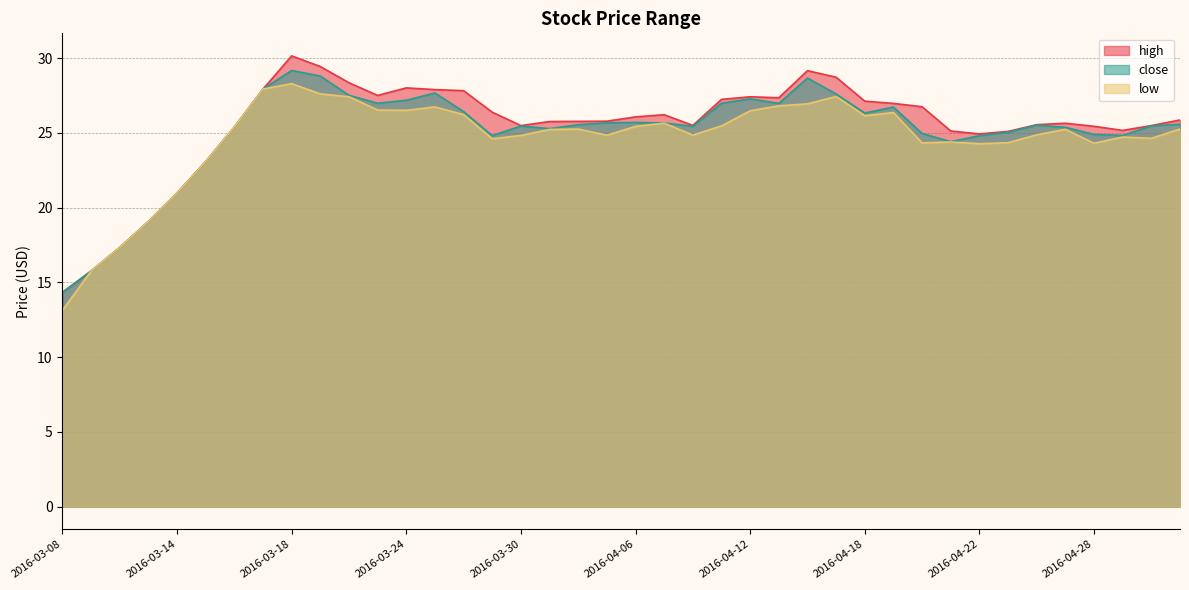

The high series shows 26.7 at 2016-04-20. True or false?

True